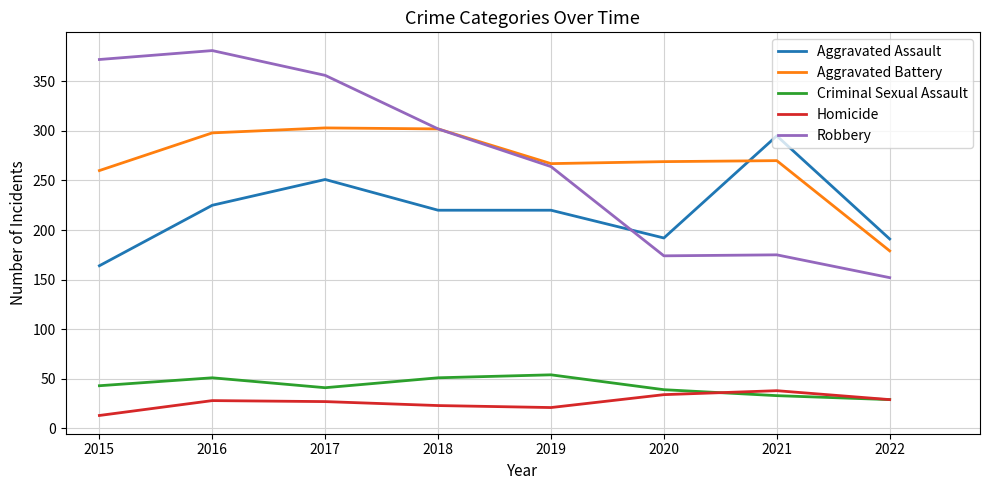

What is the total value across all series at 2016?

983